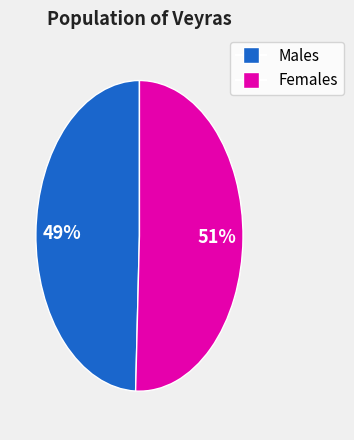

To the nearest percent, what is the average slice percentage?

50%